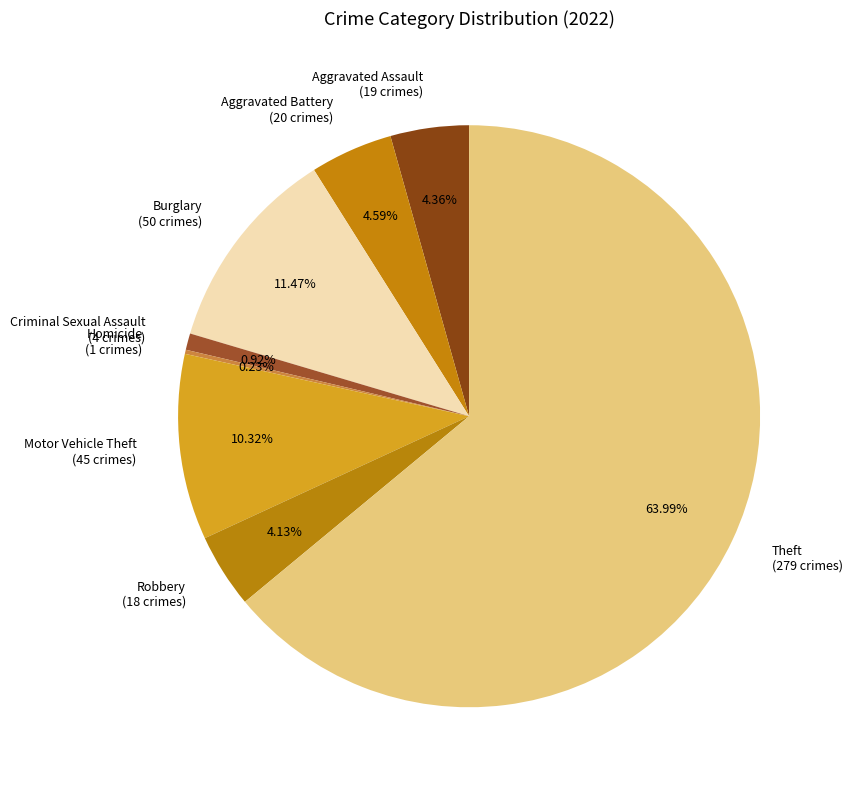

Do Criminal Sexual Assault (4 crimes) and Aggravated Assault (19 crimes) together represent more than half of the pie?

No